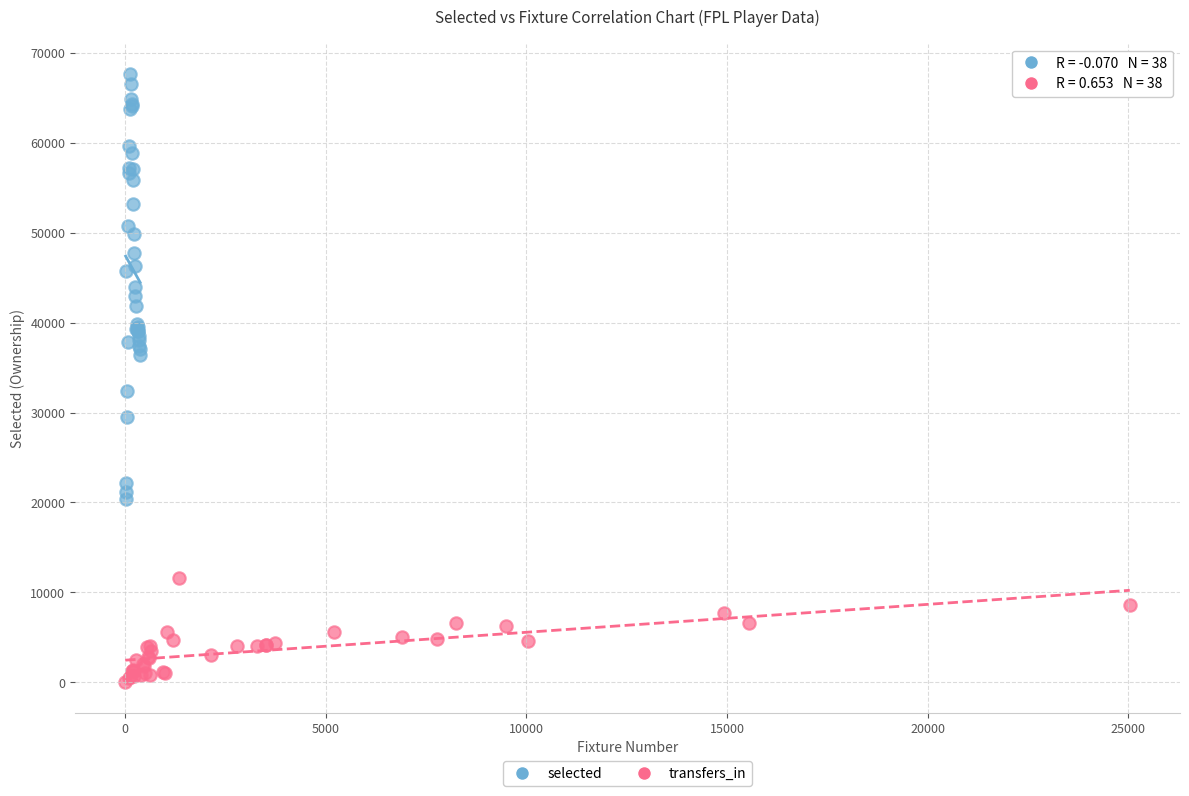

Which series has the widest spread of Y values?

selected